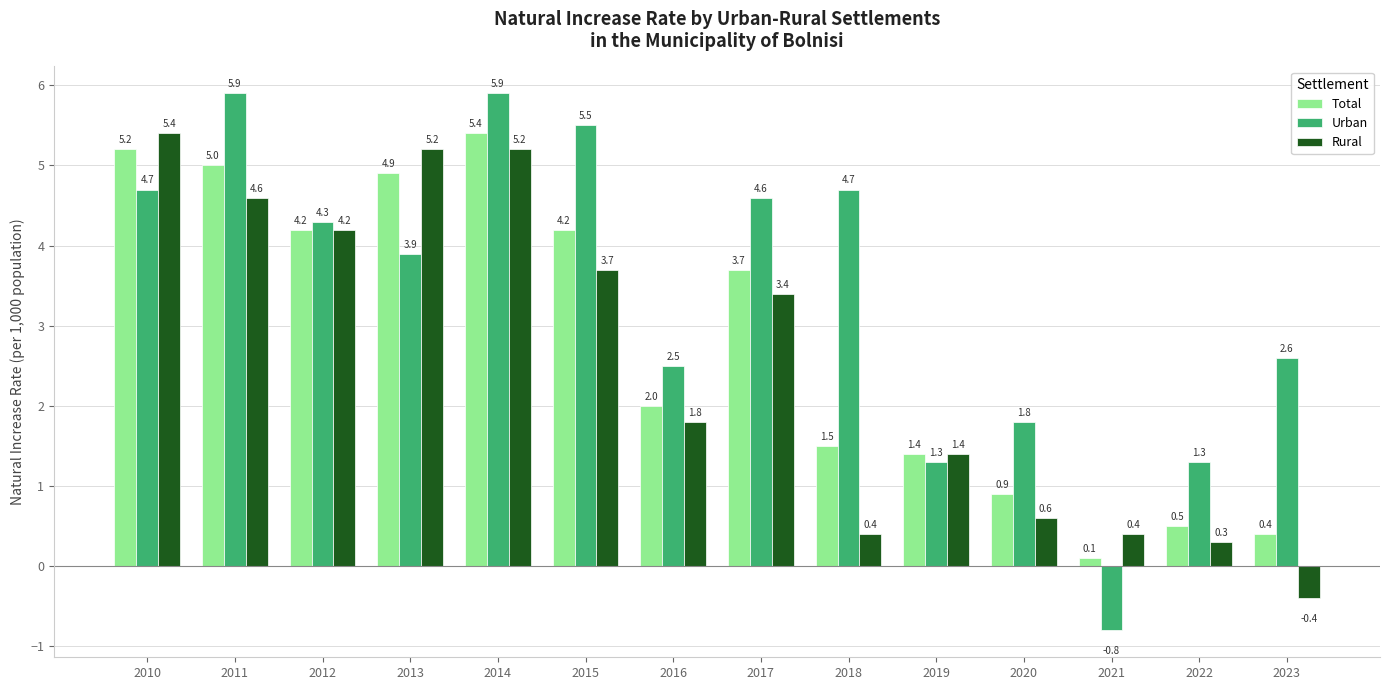

What is the maximum value shown in the chart?

5.9